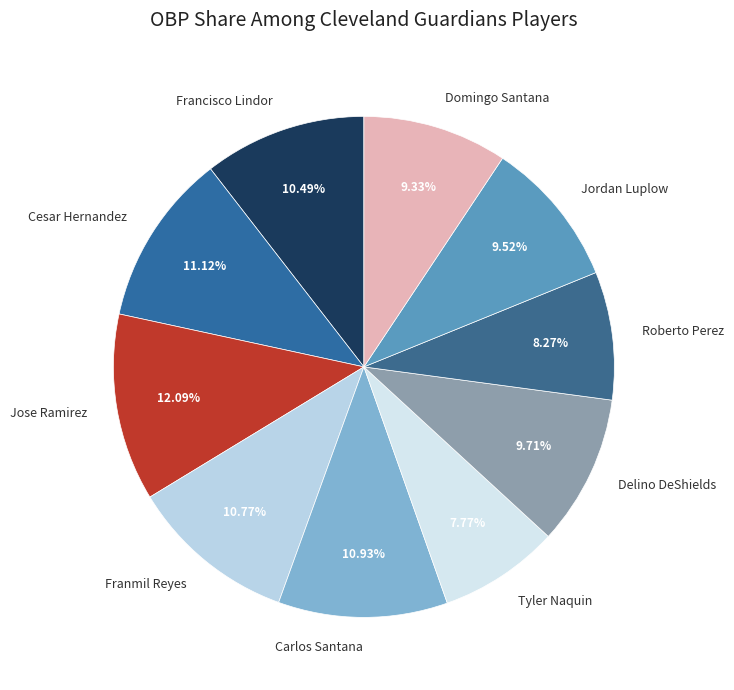

How many segments does this pie chart have?

10